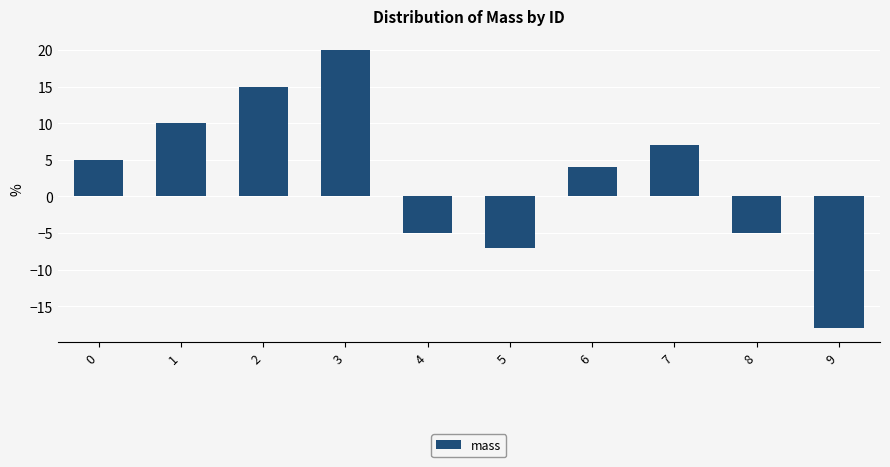

How many categories are shown in the chart?

10